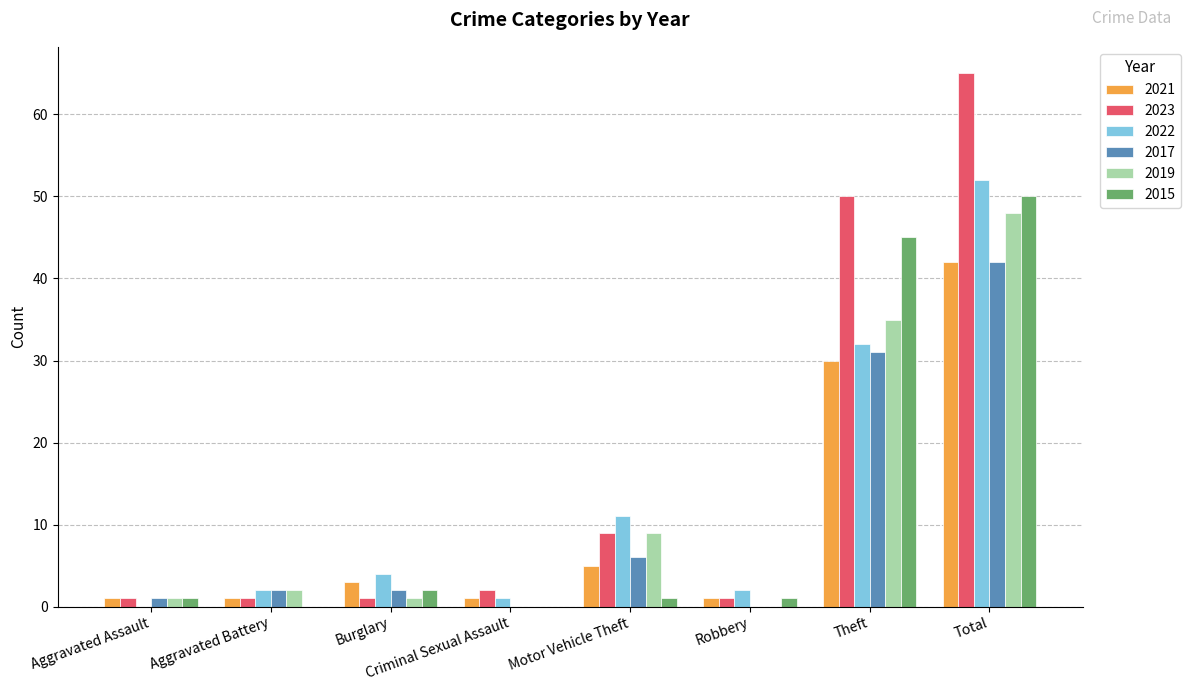

The 2022 series shows -29 at Aggravated Assault. True or false?

False